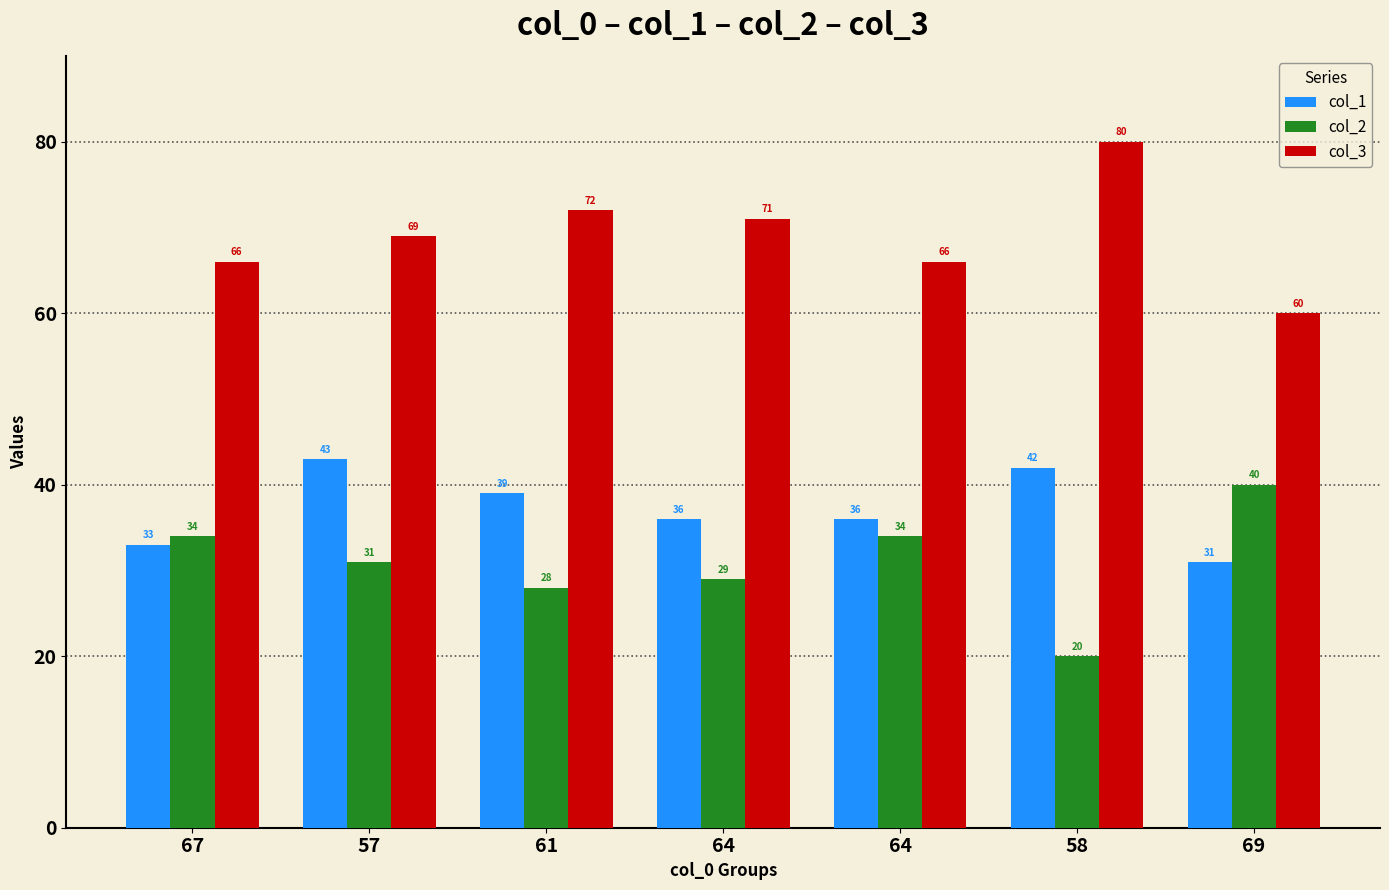

Reading left to right, extract all data points from this chart.

col_1: 67=33	57=43	61=39	64=36	64=36	58=42	69=31
col_2: 67=34	57=31	61=28	64=29	64=34	58=20	69=40
col_3: 67=66	57=69	61=72	64=71	64=66	58=80	69=60